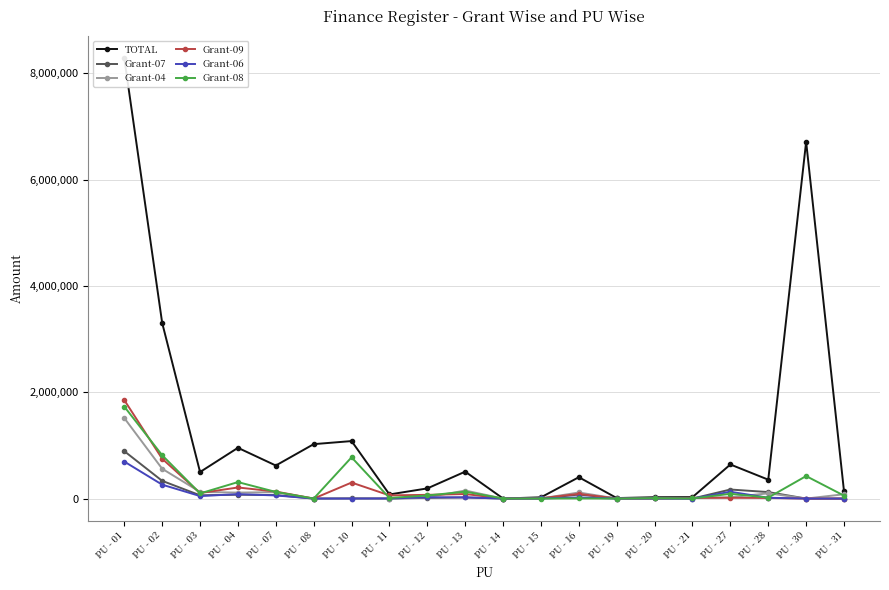

Between which two adjacent categories do Grant-07 and Grant-09 first intersect?

PU - 16 and PU - 19